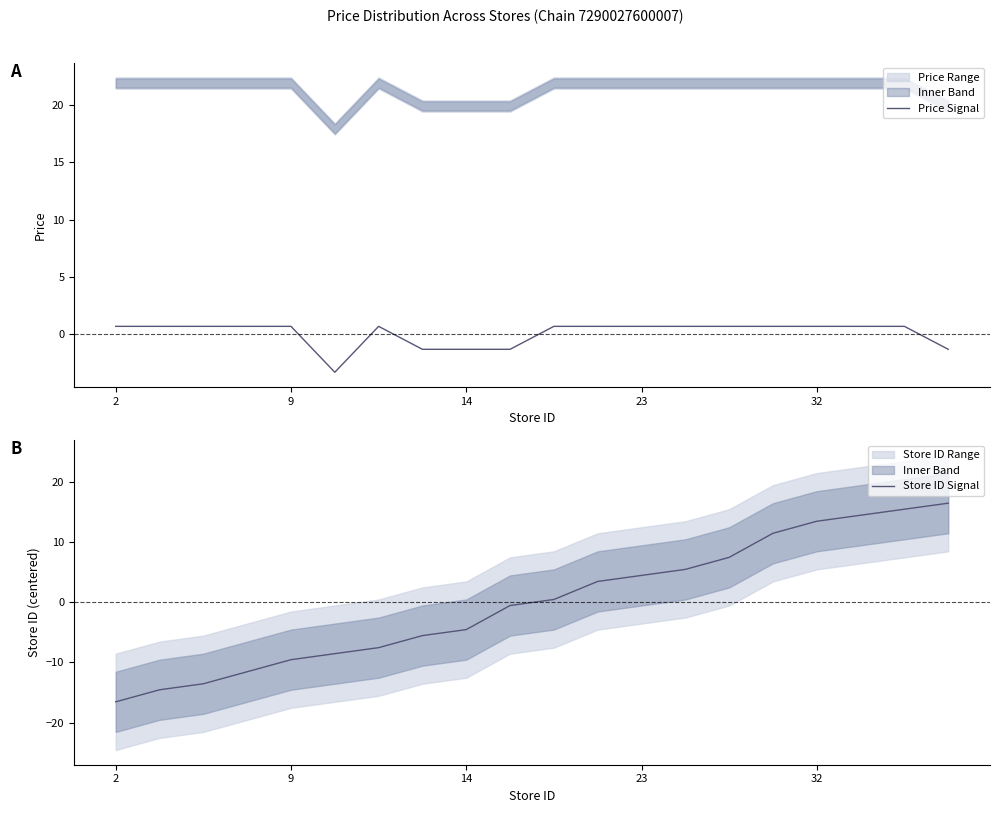

After their last crossing, which series has the higher values: Store ID Signal or Price Signal?

Store ID Signal